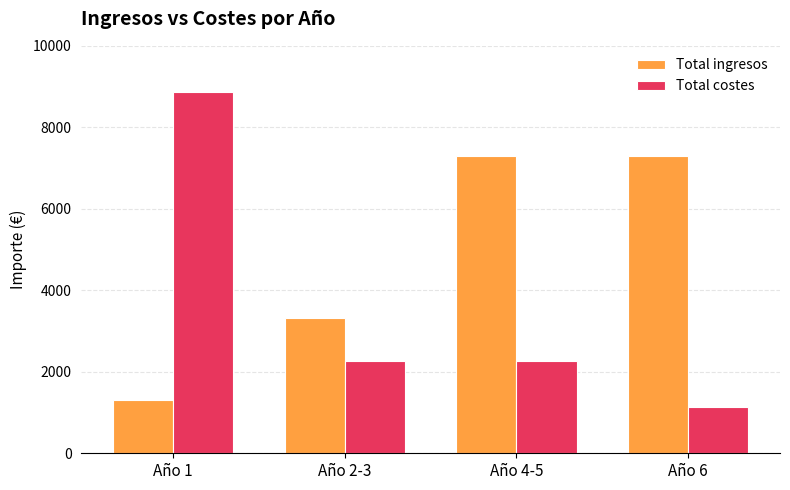

What is the minimum value shown in the chart?

1130